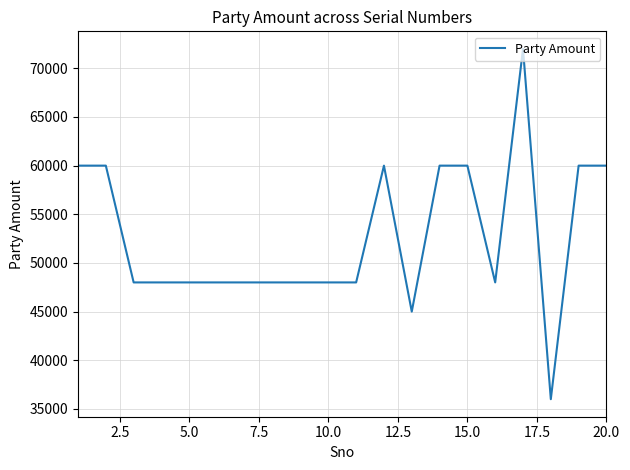

What is the sum of all values?

1053000